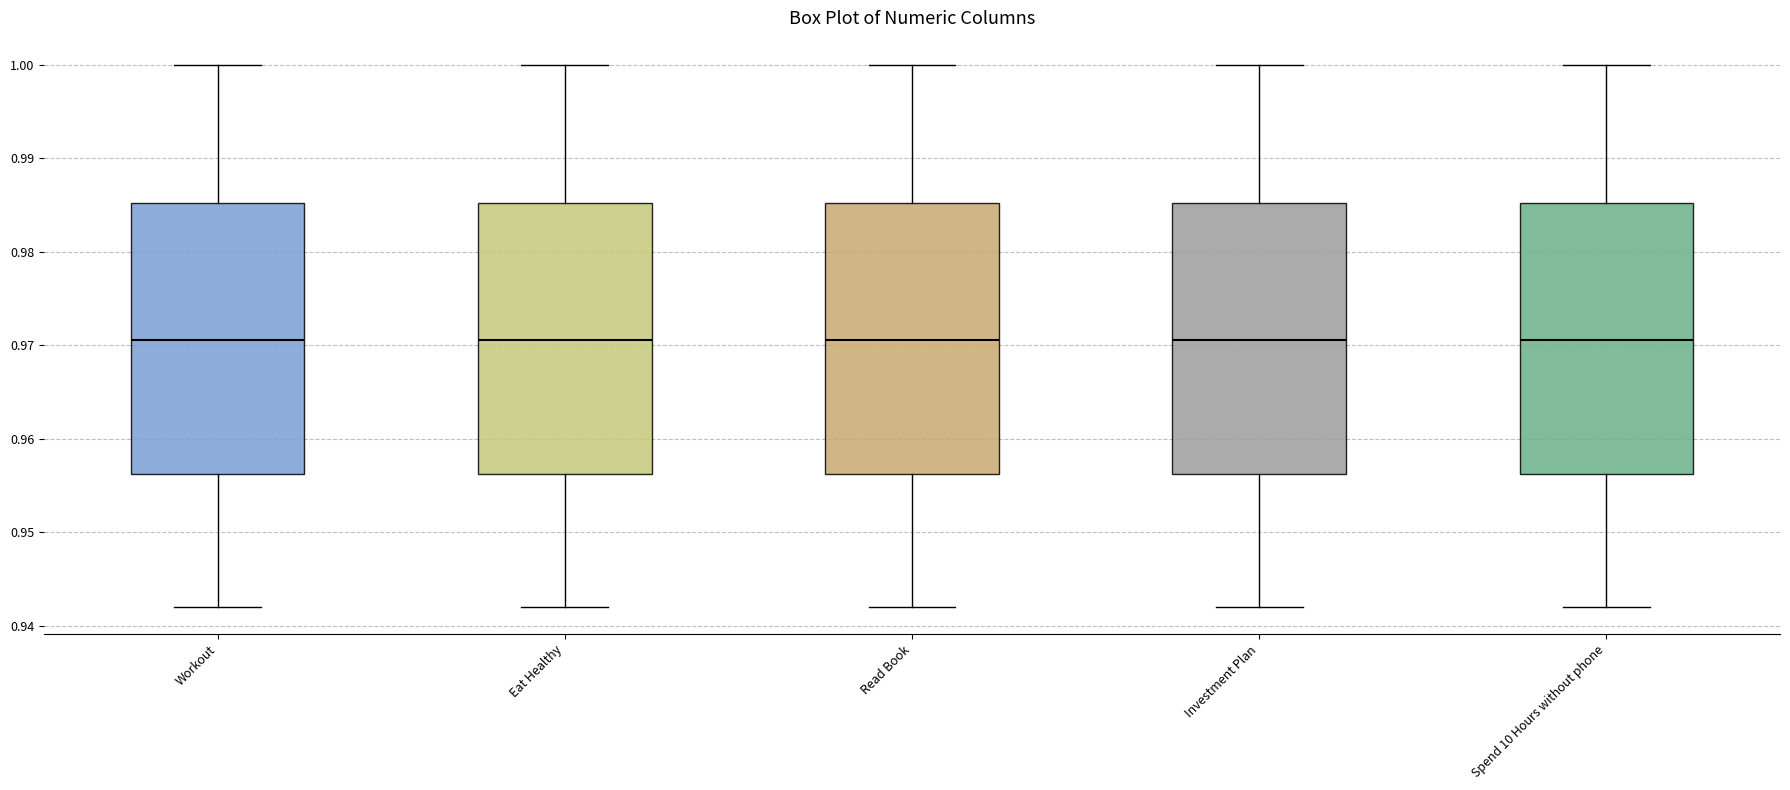

Where does the median line of the box for Workout sit on the y-axis? The values are not printed on the chart, so give them approximately, as read against the axis.

0.971